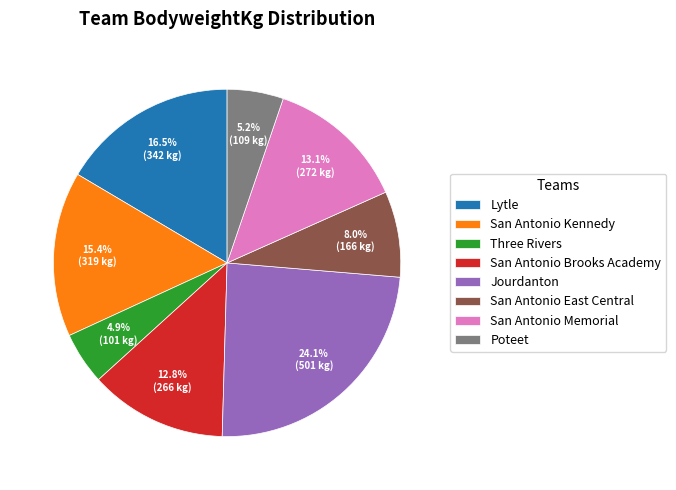

Combined, what portion of the pie is Jourdanton and Three Rivers?

29.0%